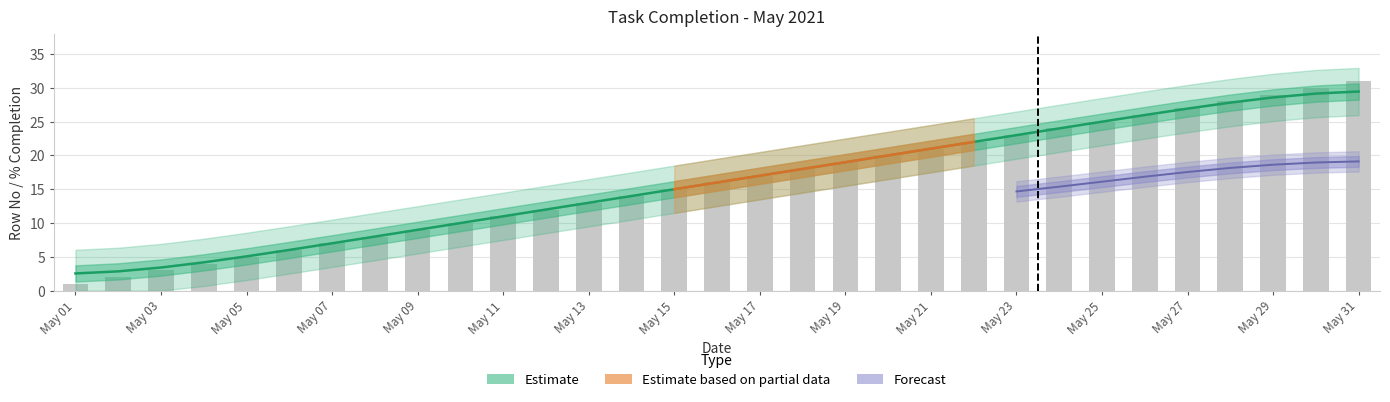

Reading right to left, transcribe all the data shown in this chart.

31	30	29	28	27	26	25	24	23	22	21	20	19	18	17	16	15	14	13	12	11	10	9	8	7	6	5	4	3	2	1